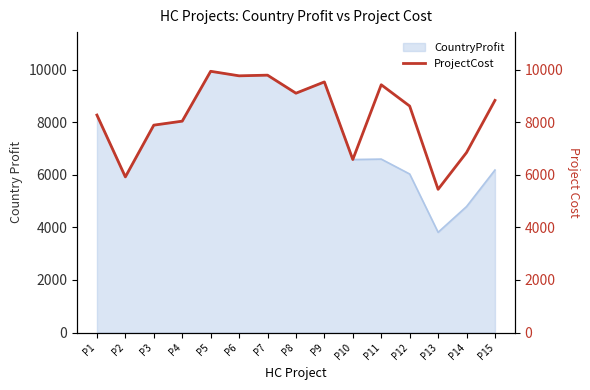

What is the sum of all values?

123970